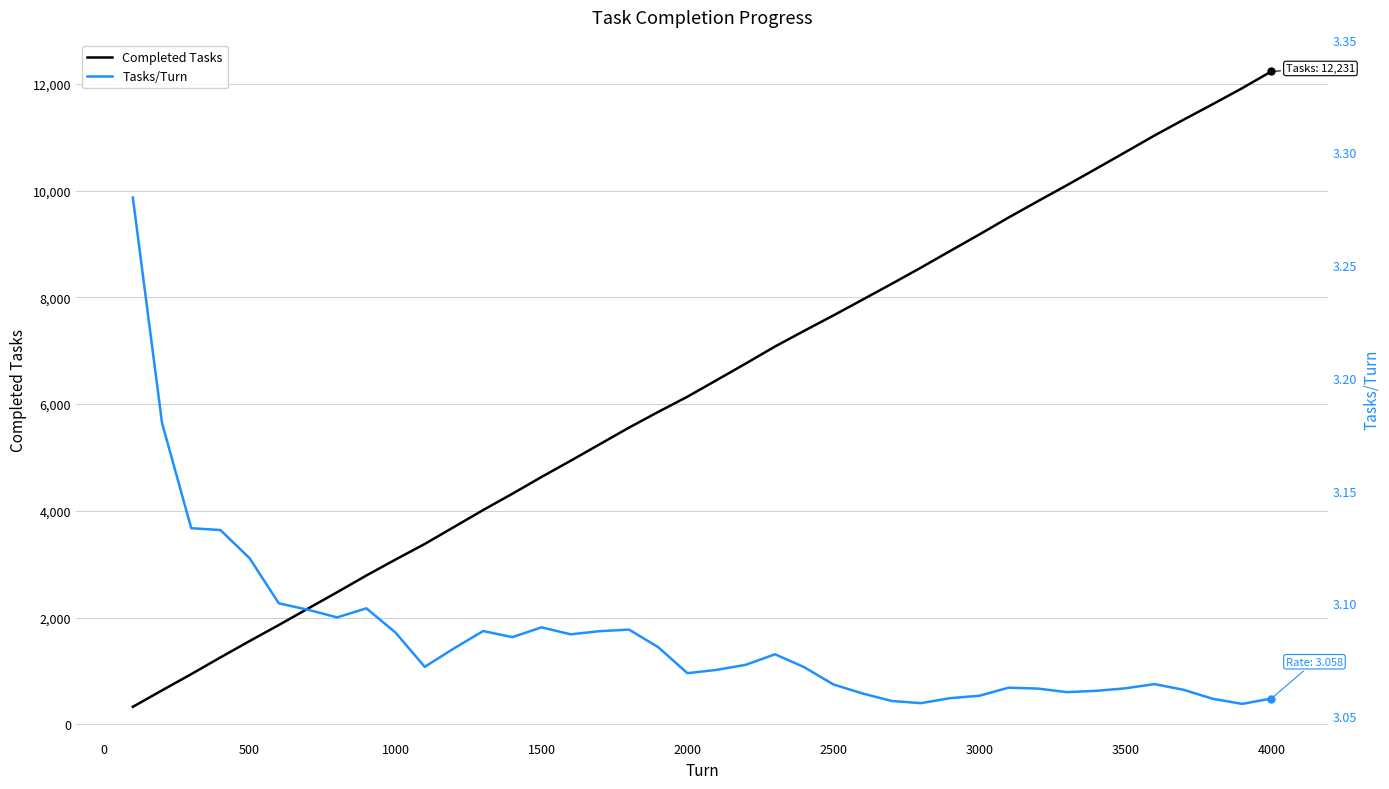

True or false: Completed Tasks has more than 0 interior local peaks.

False